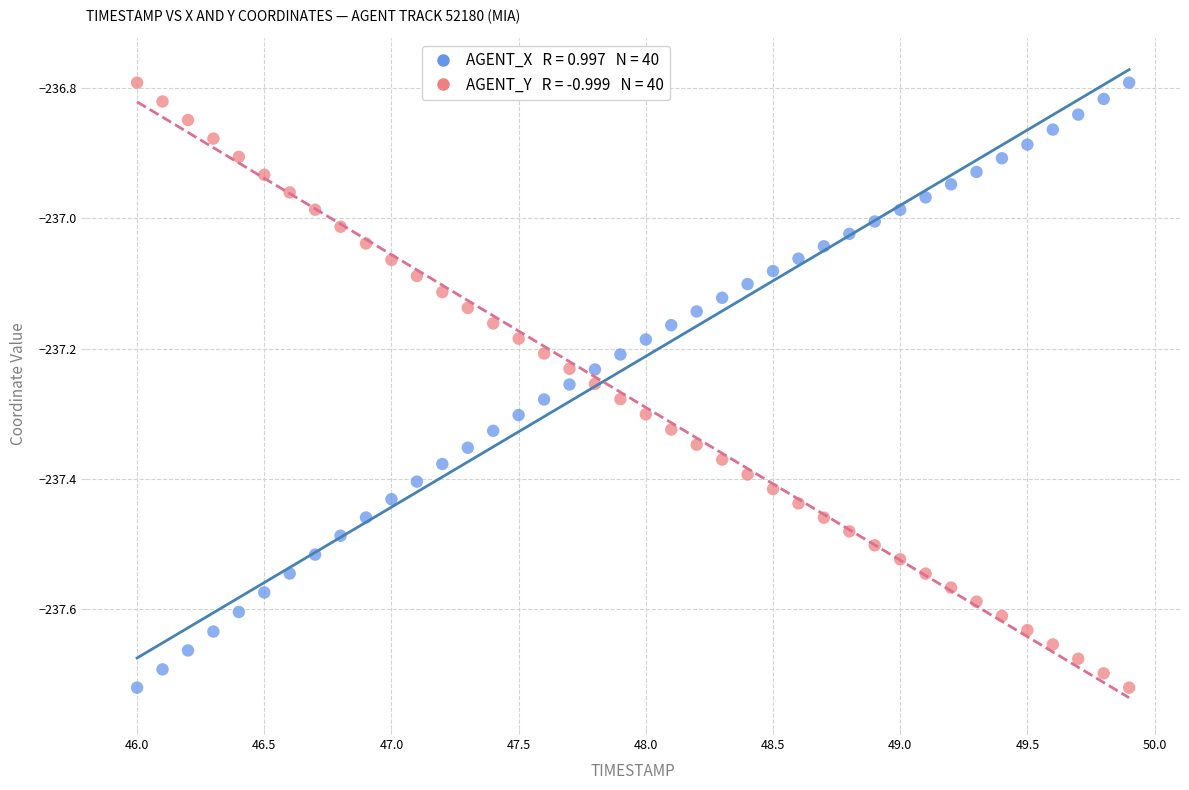

Across all data points, what is the range of X values (max minus min)?

3.9